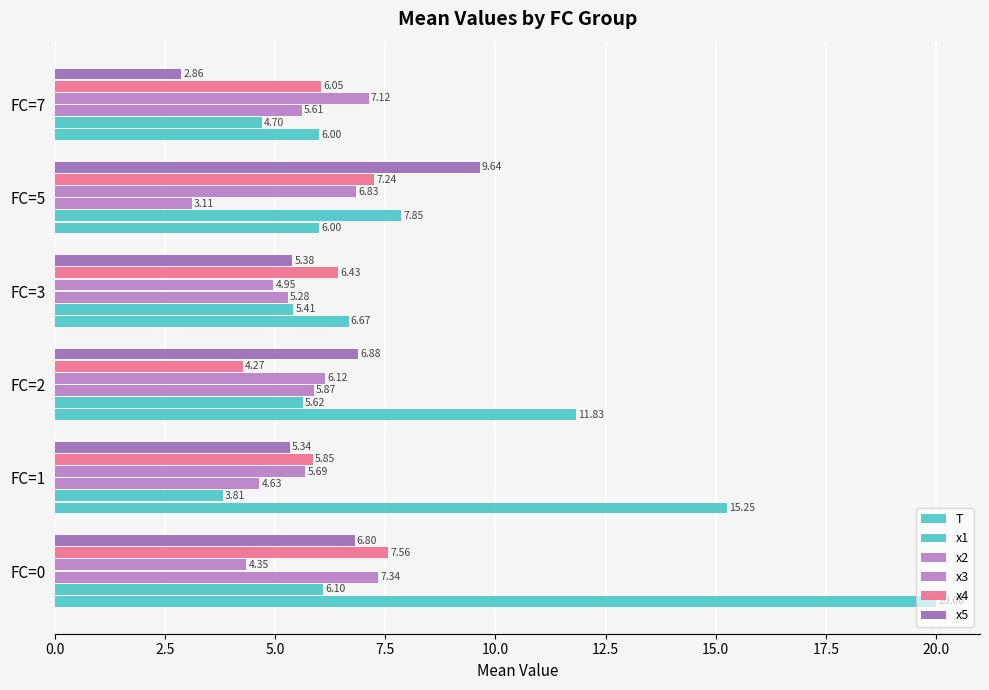

How many data points in x5 are less than 6?

3